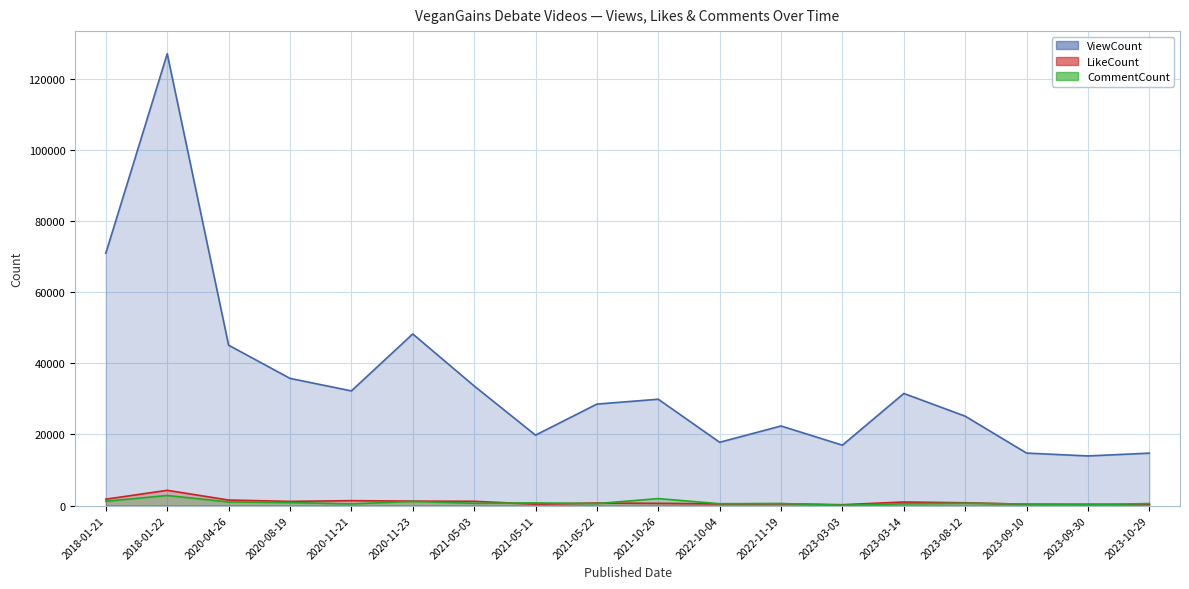

What is the sum of the CommentCount values at 2023-03-14 and 2020-08-19?

1331